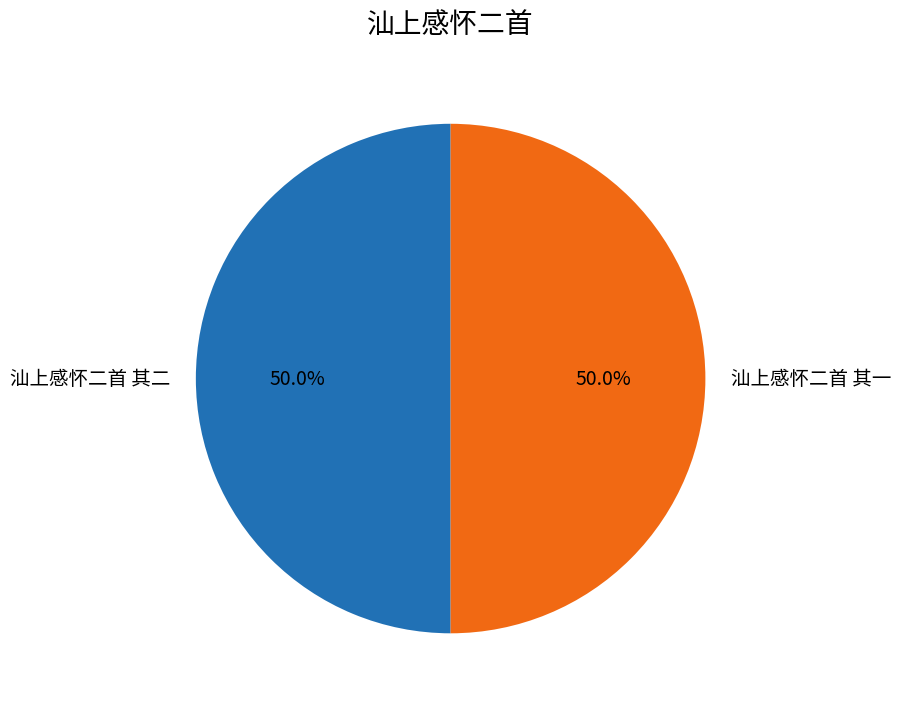

Is it true that 汕上感怀二首 其二 is 43% of the pie?

False